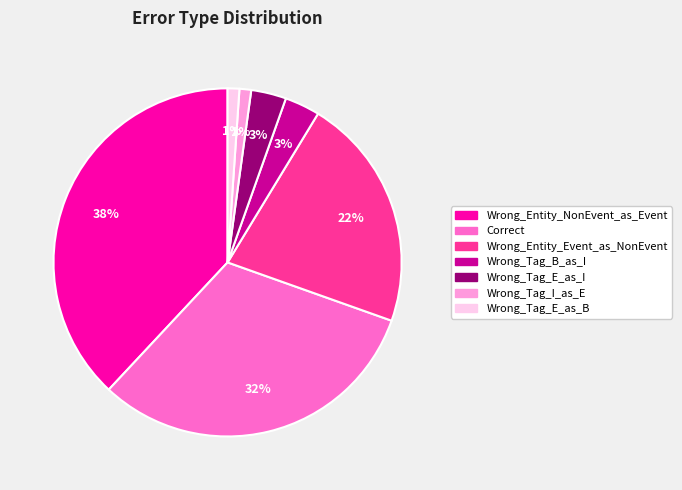

True or false: Wrong_Entity_Event_as_NonEvent accounts for 22% of the total.

True